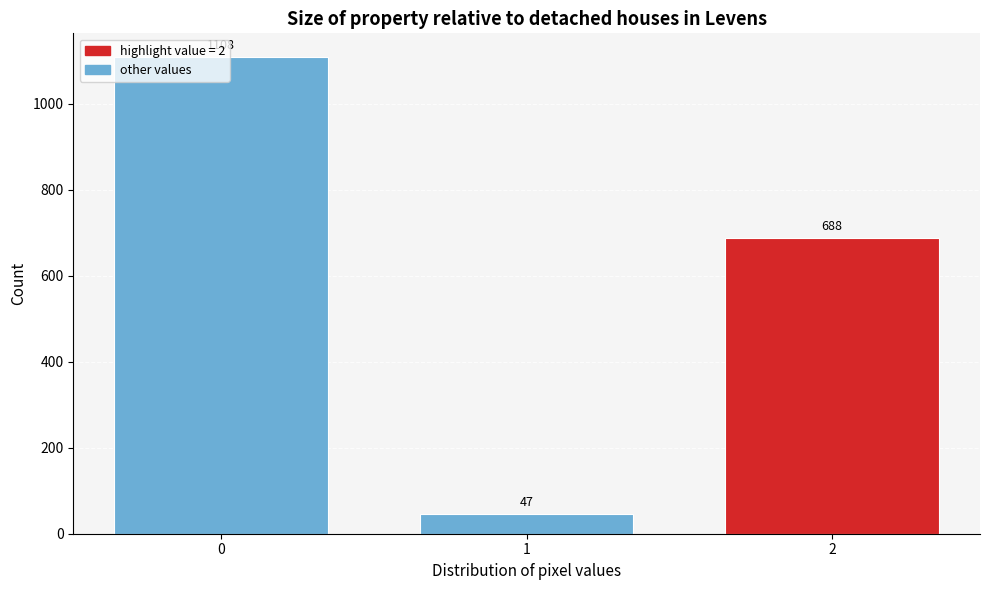

What is the sum of the values at 1 and 2?

735